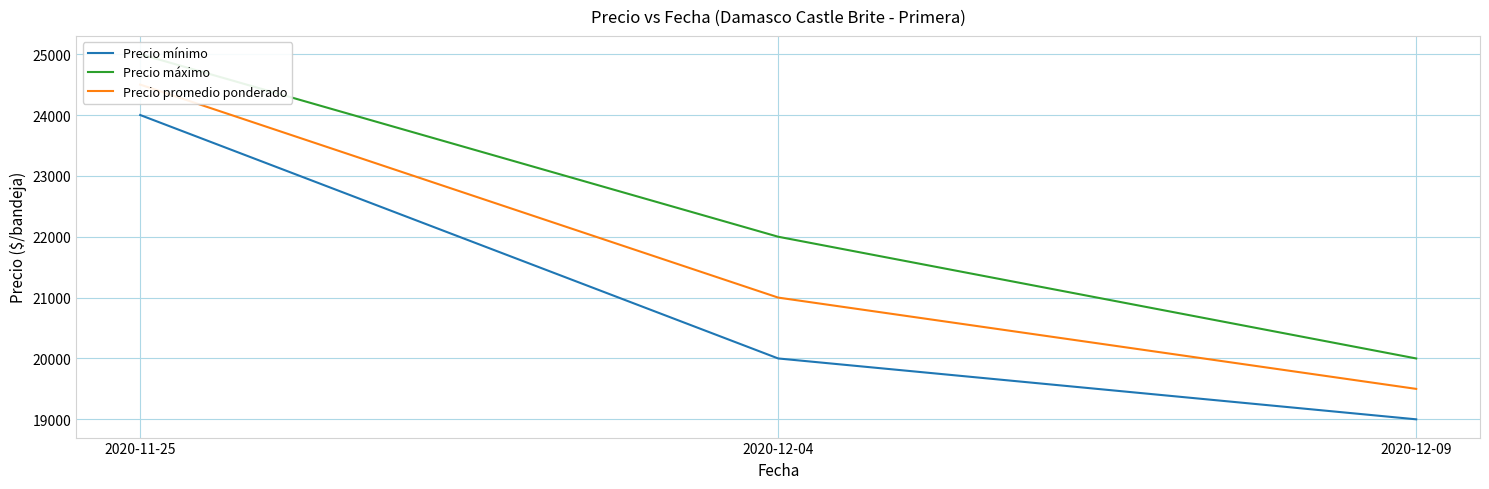

What position from the left is 2020-12-04?

2